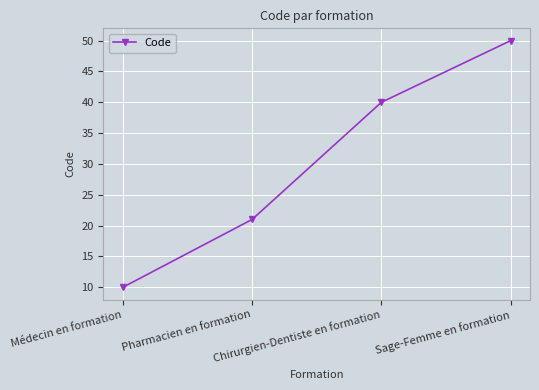

Count the number of data series in this chart.

1